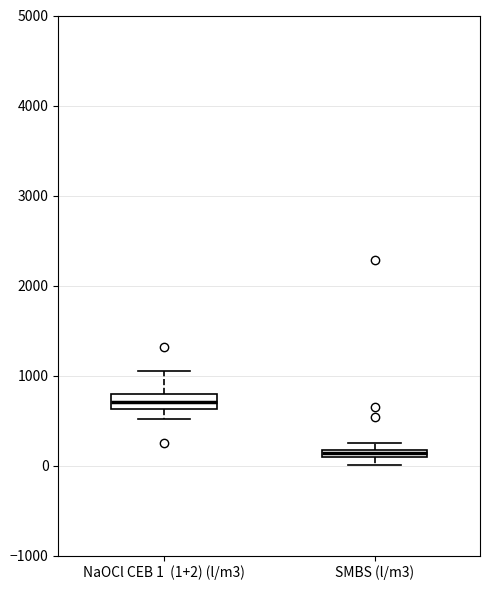

Which box has the highest median line?

NaOCl CEB 1 (1+2) (l/m3)